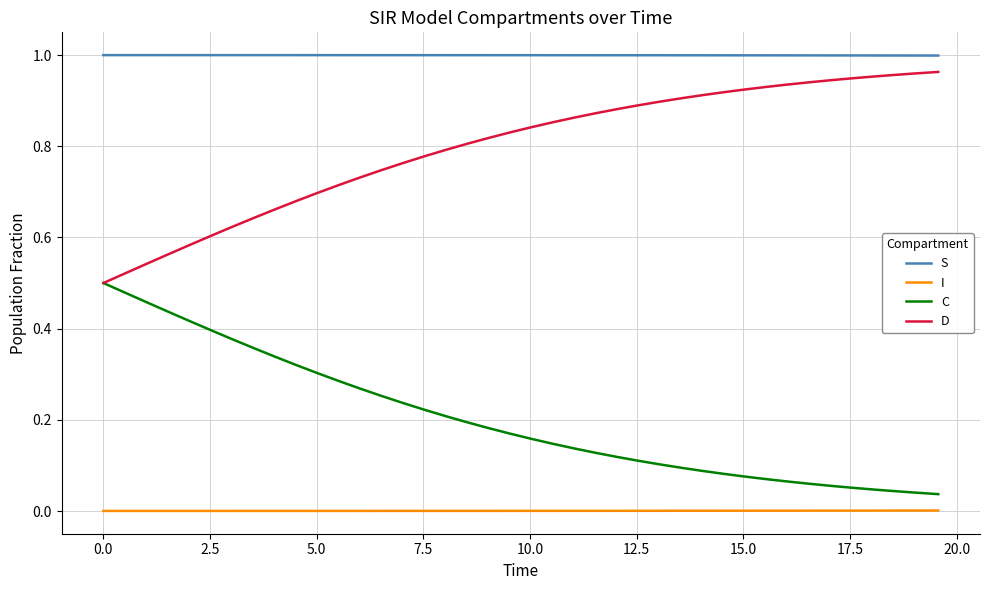

True or false: C and I cross at least once.

False